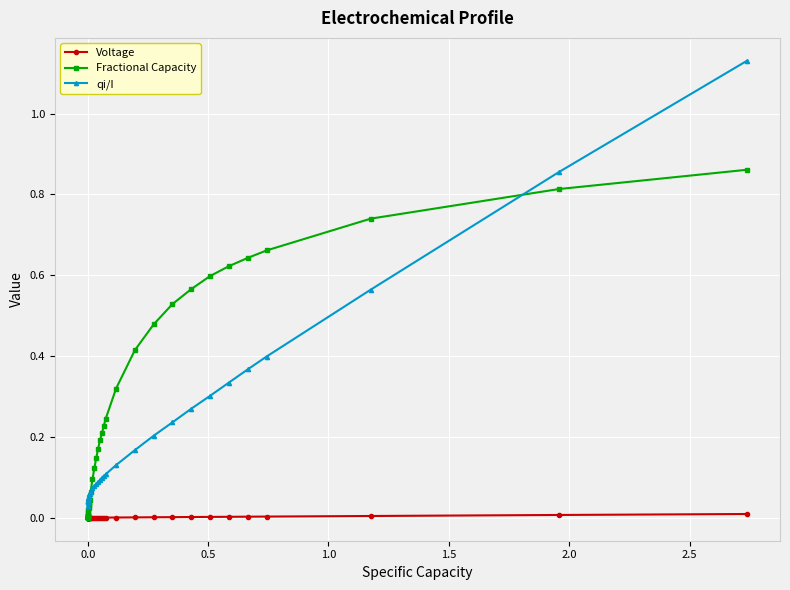

Rank the series by their average value, from lowest to highest.

Voltage, qi/I, Fractional Capacity